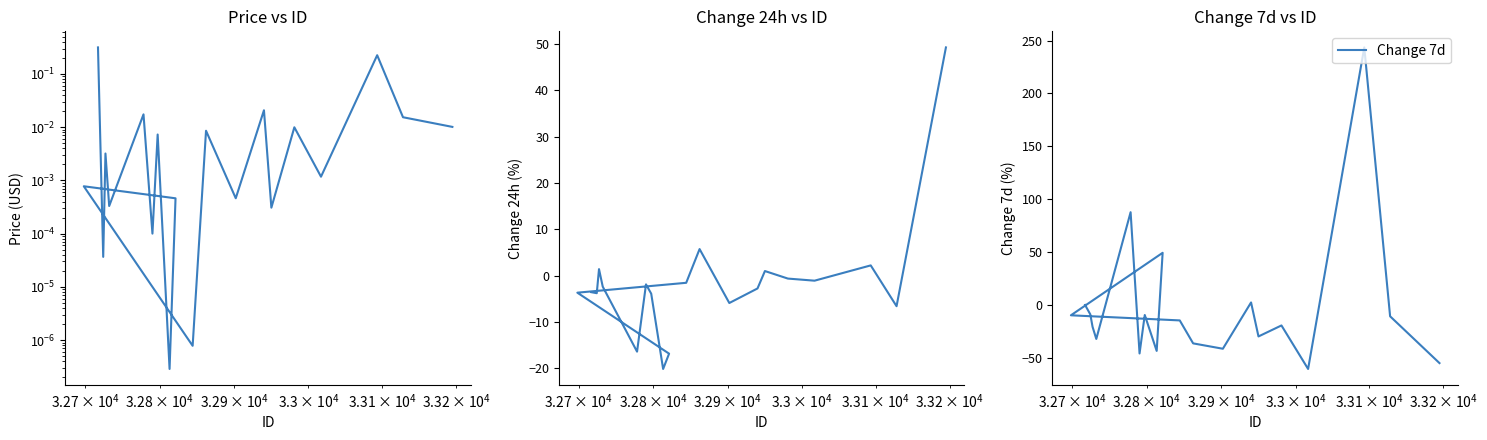

How many intersections are there between Change 24h and Change 7d?

9